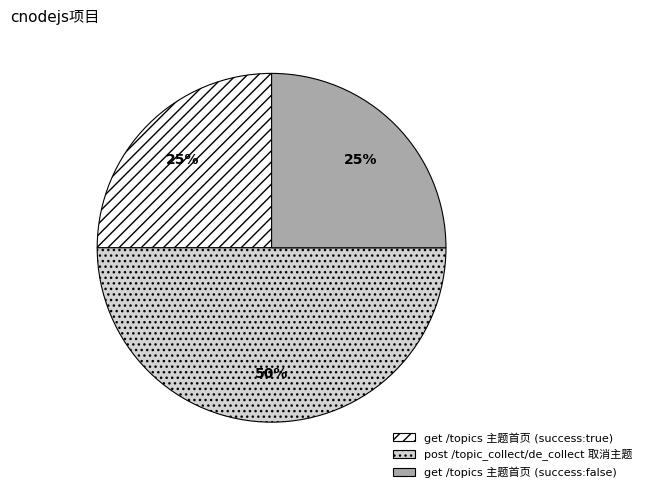

To the nearest percent, what is the difference between the largest and smallest slice percentages?

25%